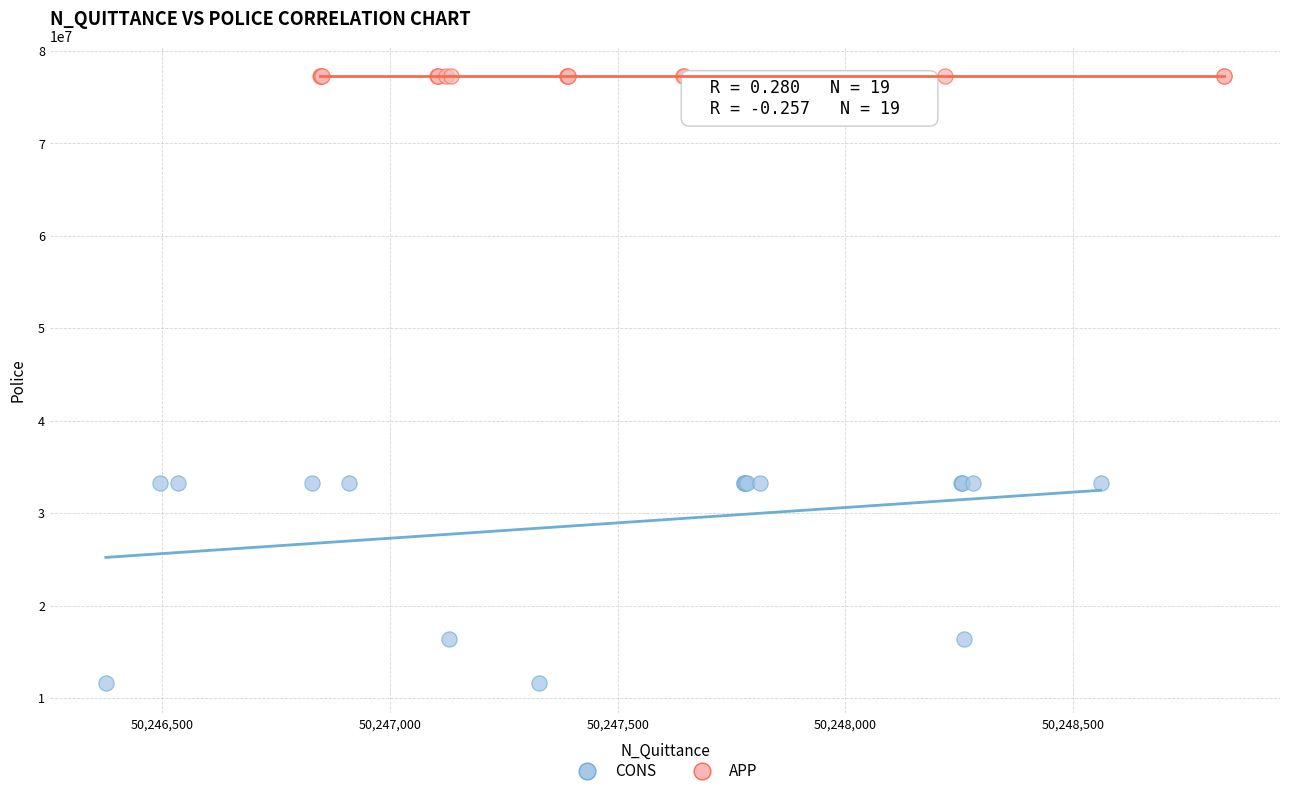

Which series reaches the minimum Y coordinate?

CONS